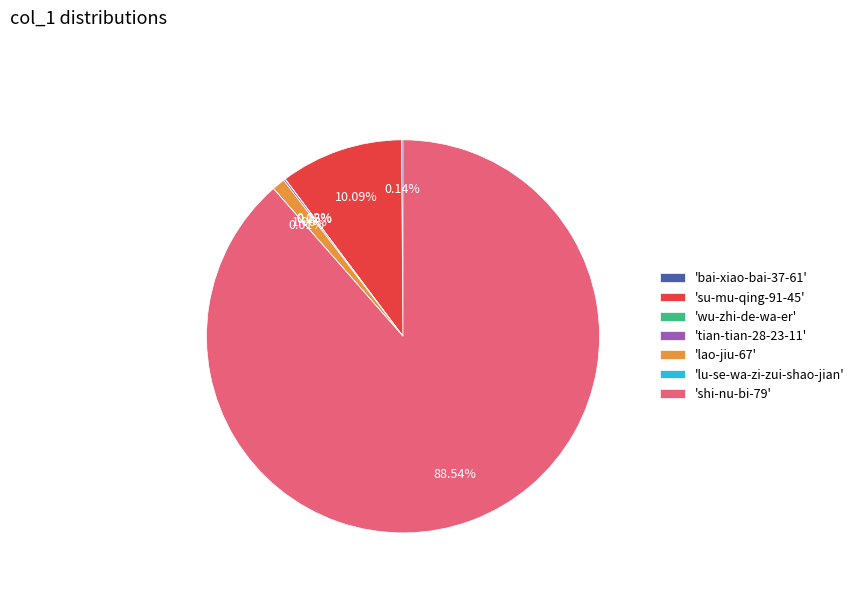

Is 'shi-nu-bi-79' the majority of the pie?

Yes